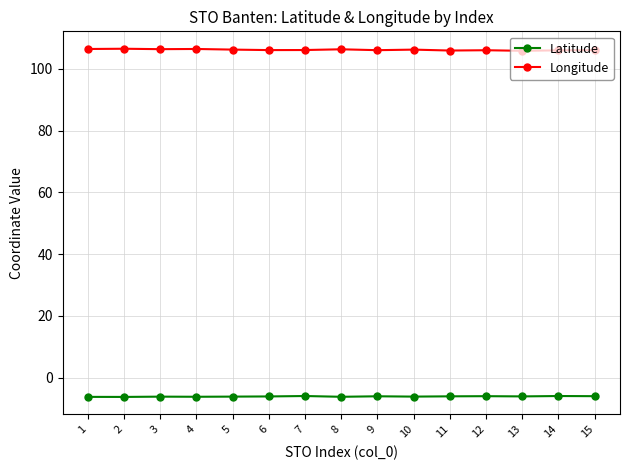

Which series has the largest total across all categories?

Longitude